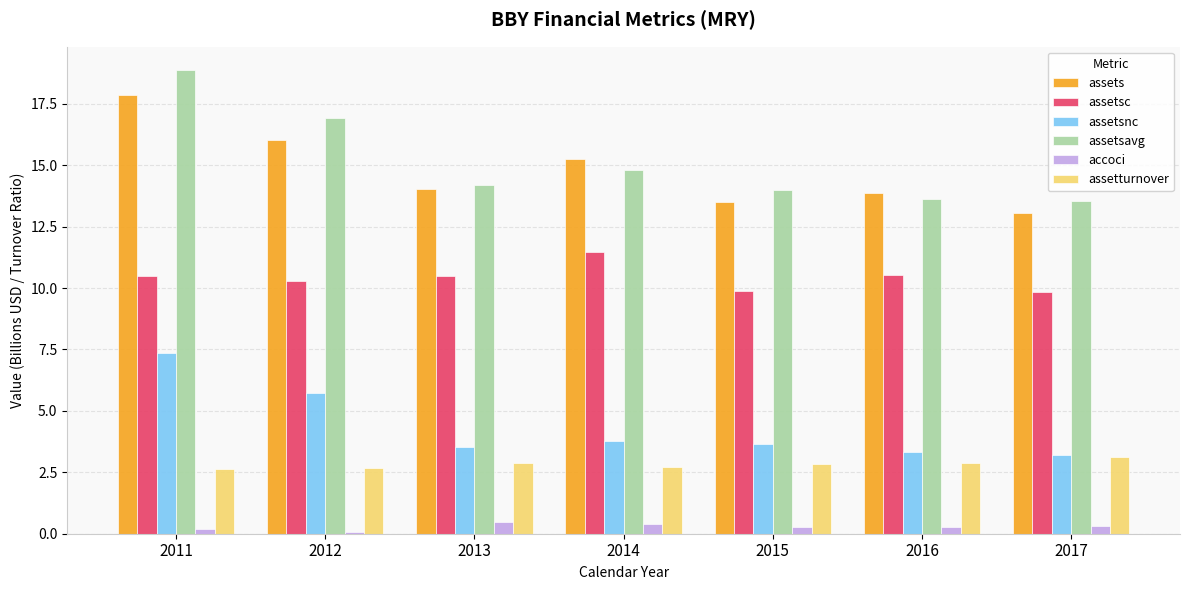

At which label does assetsc first exceed 10?

2011